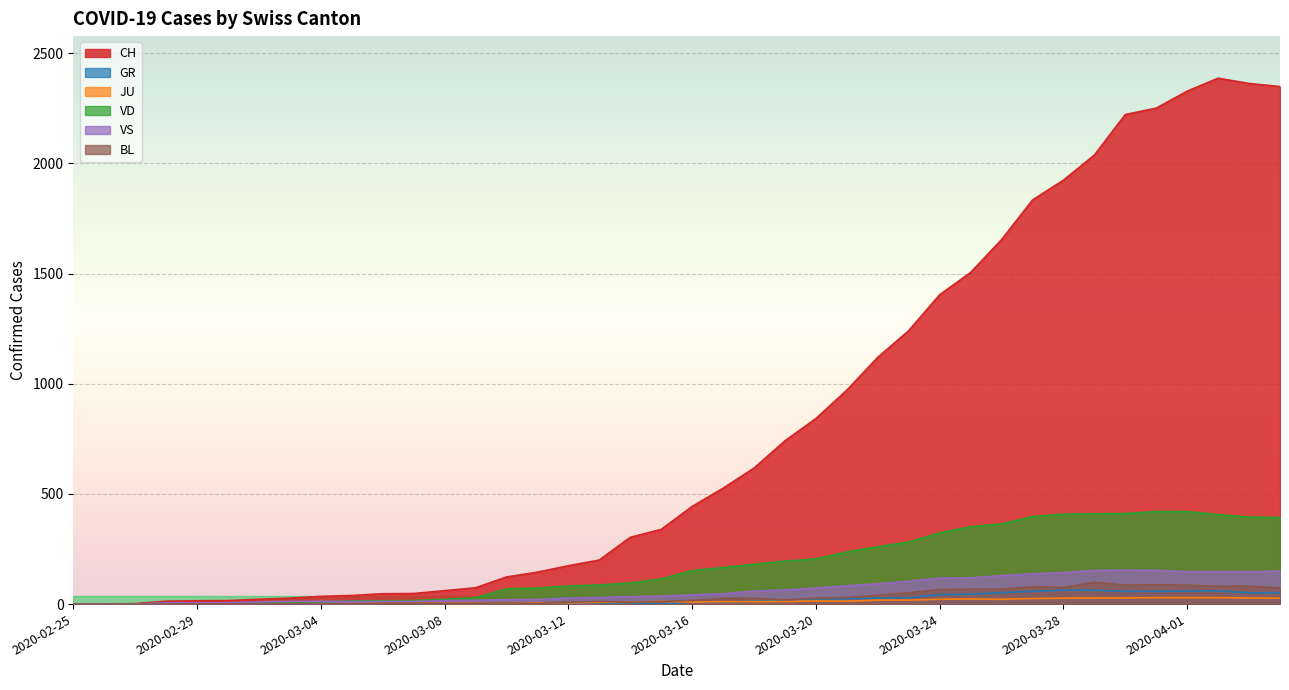

What is the difference between the maximum and minimum values in the BL series?

99